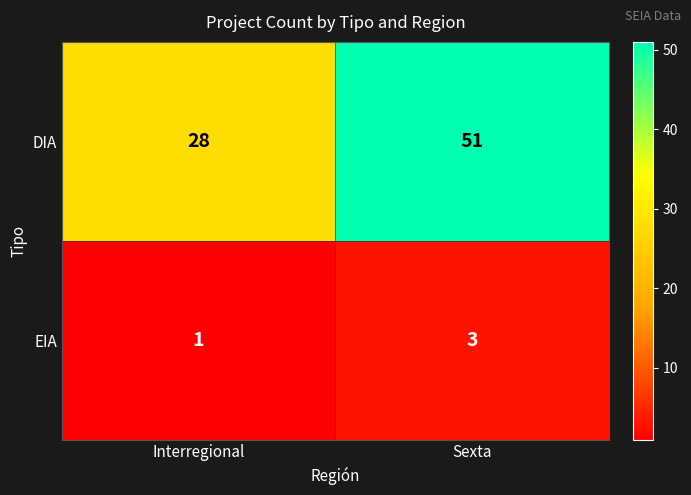

Reading left to right, transcribe all the data shown in this chart.

DIA: 28	51
EIA: 1	3